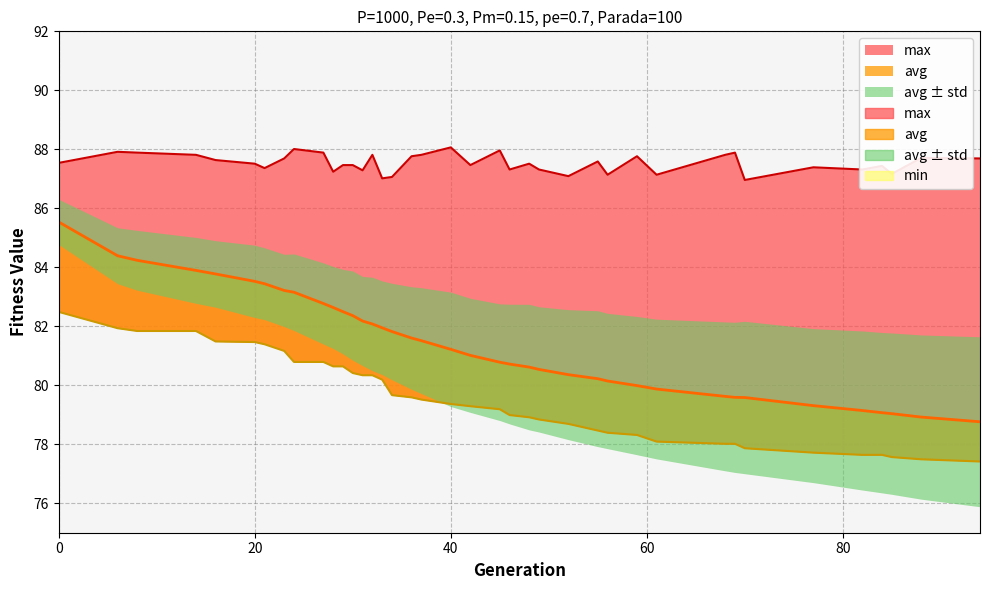

Which series has the largest total across all categories?

max